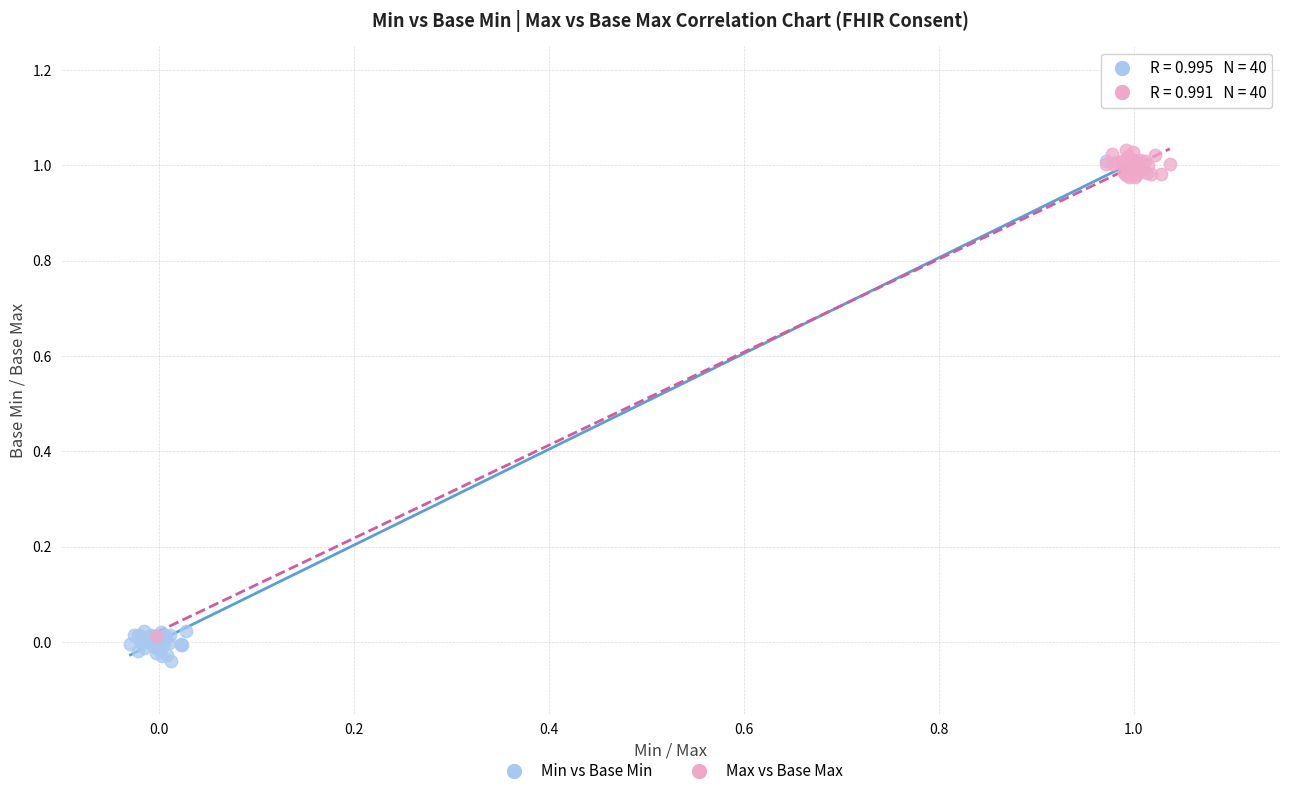

What are all the series names shown in the legend?

Min vs Base Min, Max vs Base Max